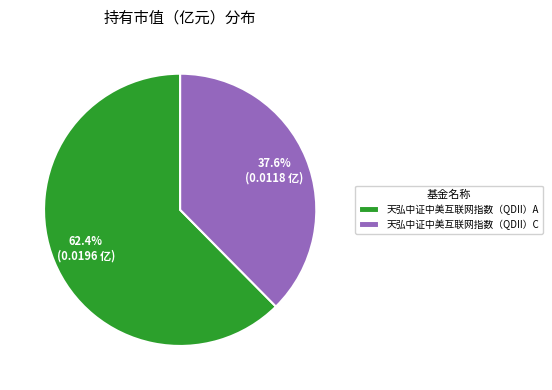

Is 天弘中证中美互联网指数（QDII）A the majority of the pie?

Yes